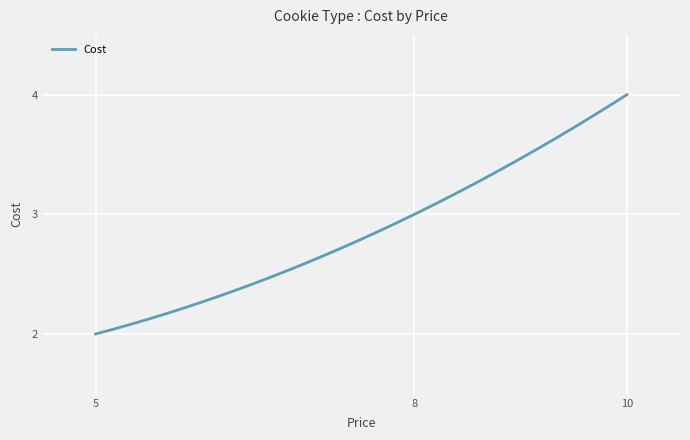

Rank the categories by value from highest to lowest.

10, 8, 5